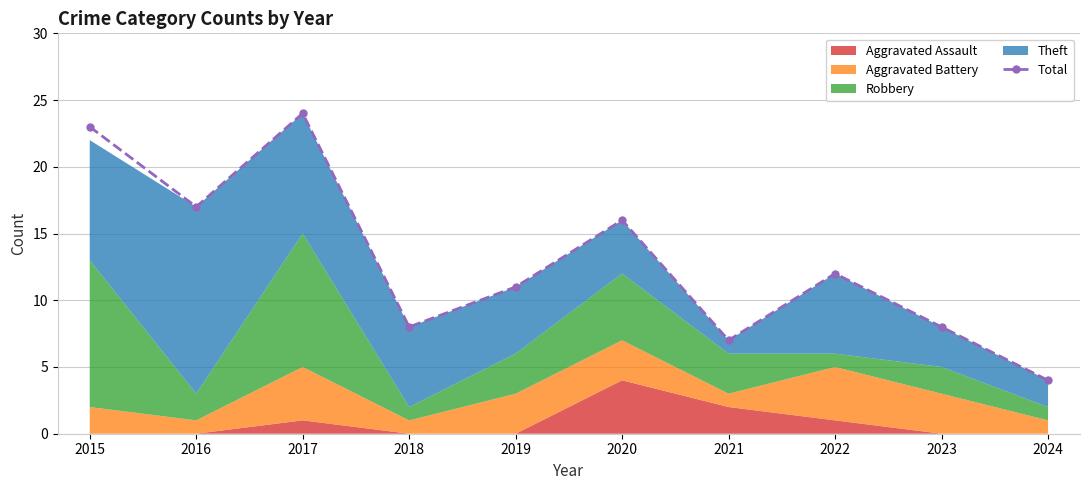

What is the change in value from 2016 to 2023?

-9